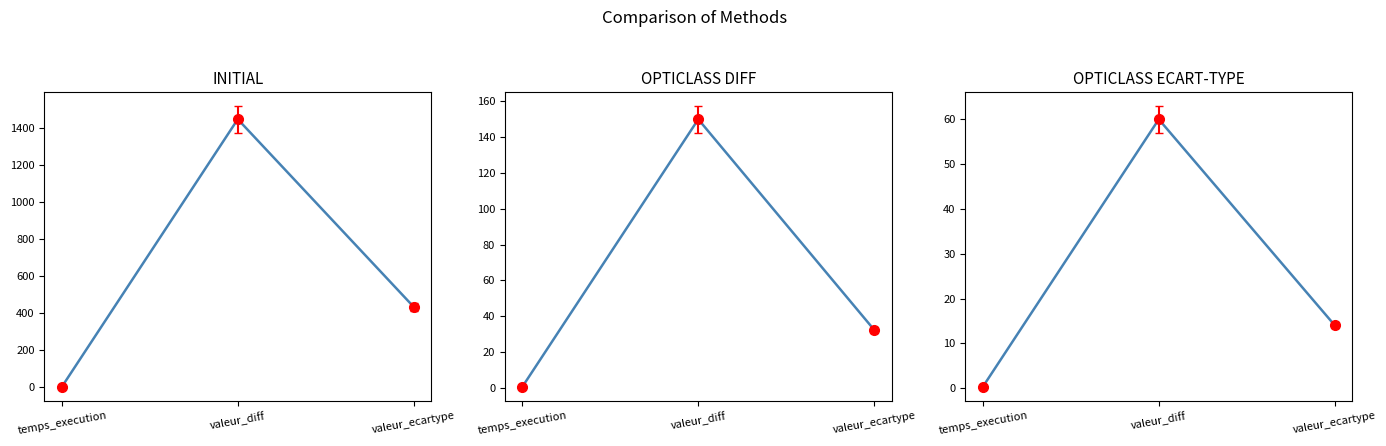

What are all the series names shown in the legend?

INITIAL, OPTICLASS DIFF, OPTICLASS ECART-TYPE